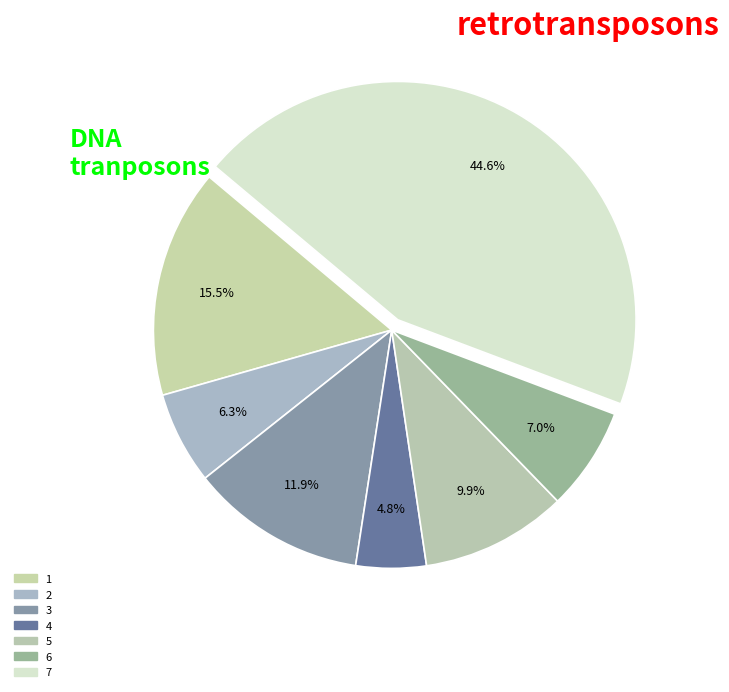

Count the number of slices in the pie.

7